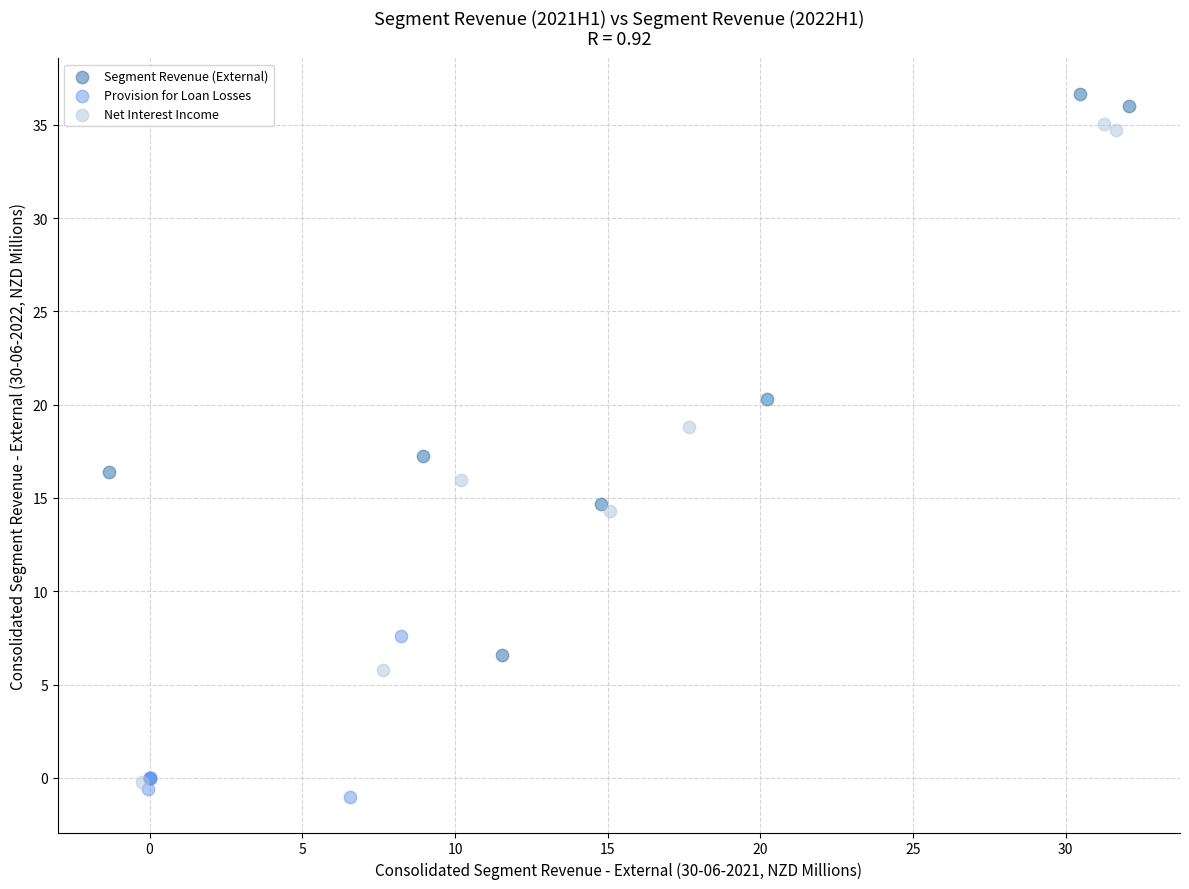

Which series has the largest Y range (max minus min)?

Net Interest Income